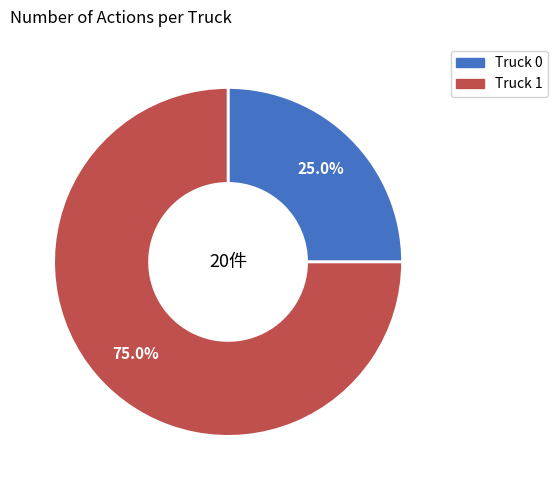

Approximately how many times larger is the value at Truck 0 compared to Truck 1?

0.3